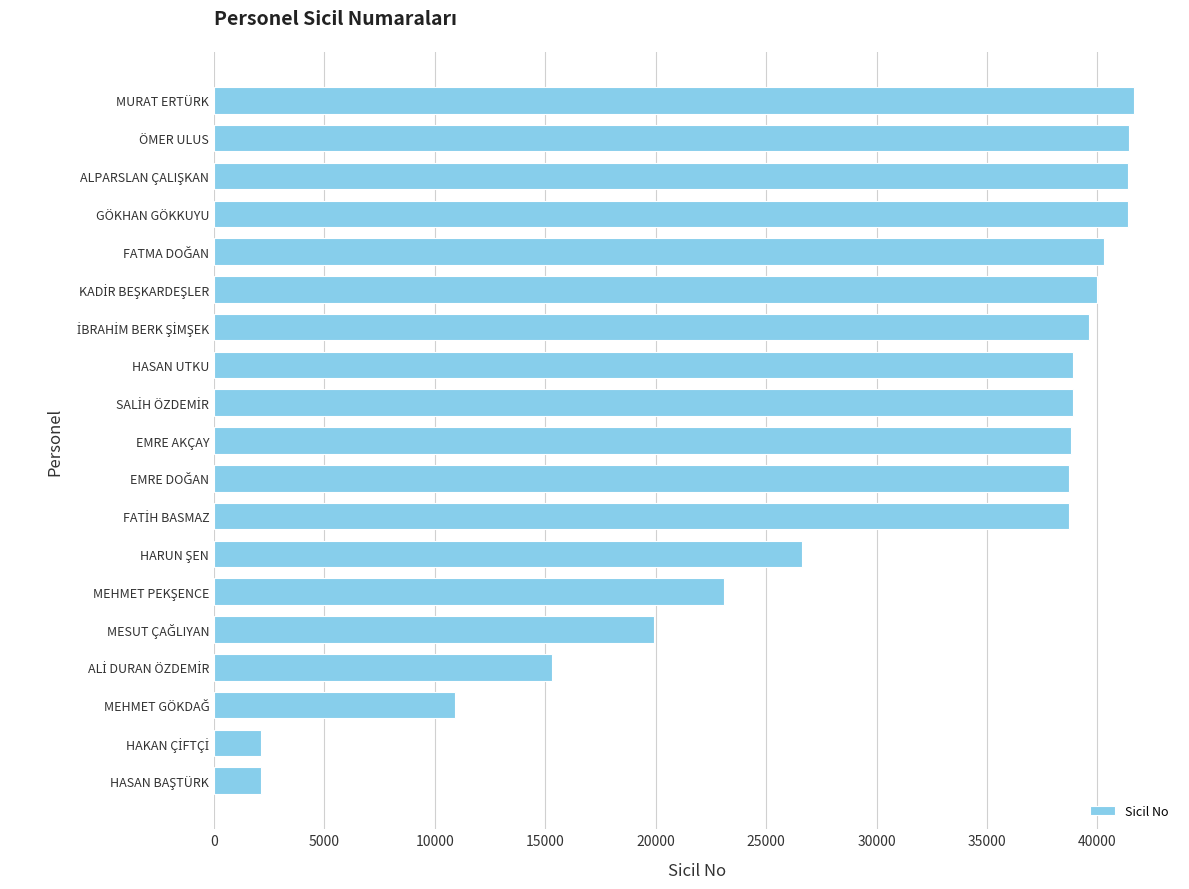

Is it true that the value at HASAN UTKU is 38881?

True